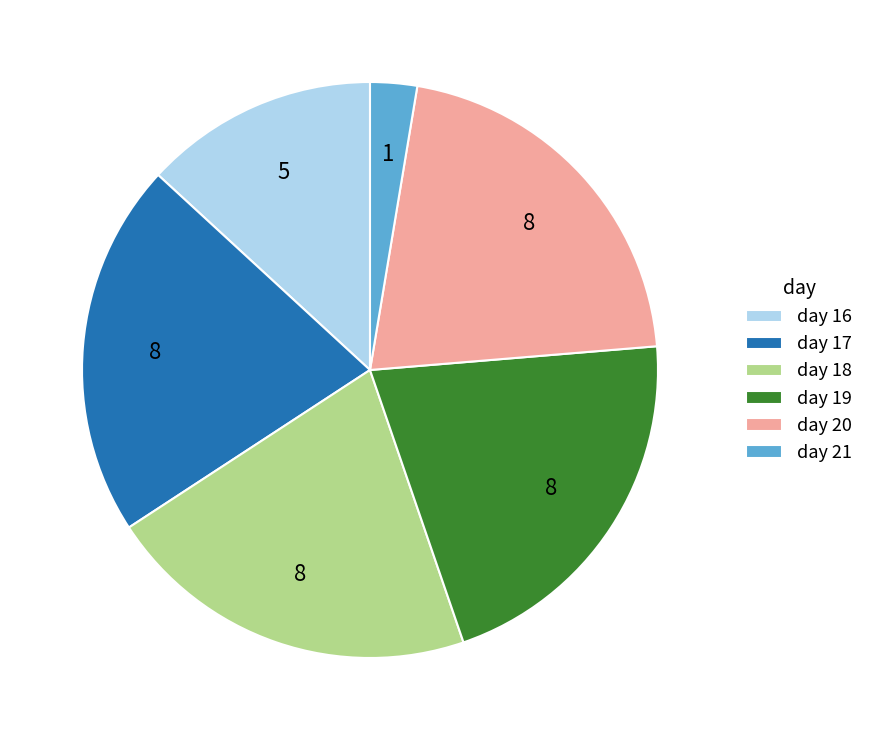

The day 16 slice represents 9% of the pie. True or false?

False